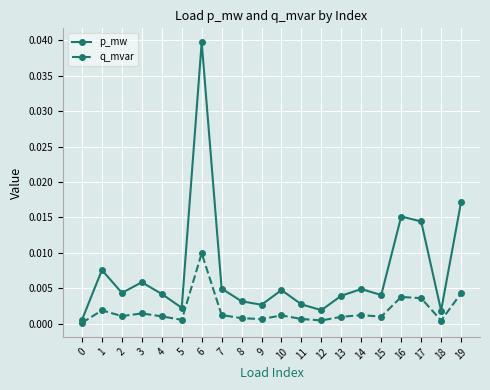

List the series in order of their peak value, lowest first.

q_mvar, p_mw